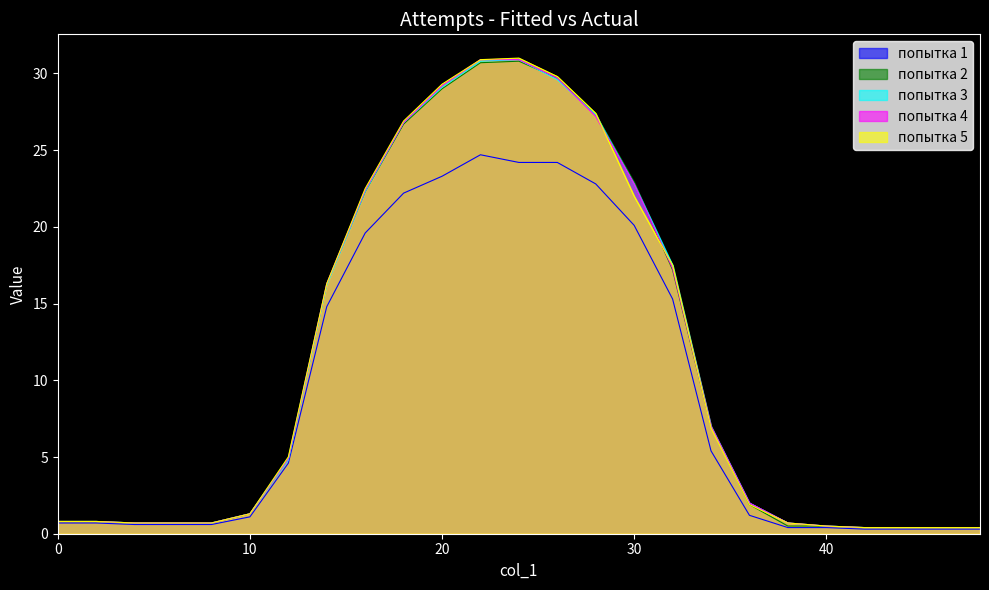

True or false: попытка 5 has a value of 0.5 at 40.

True